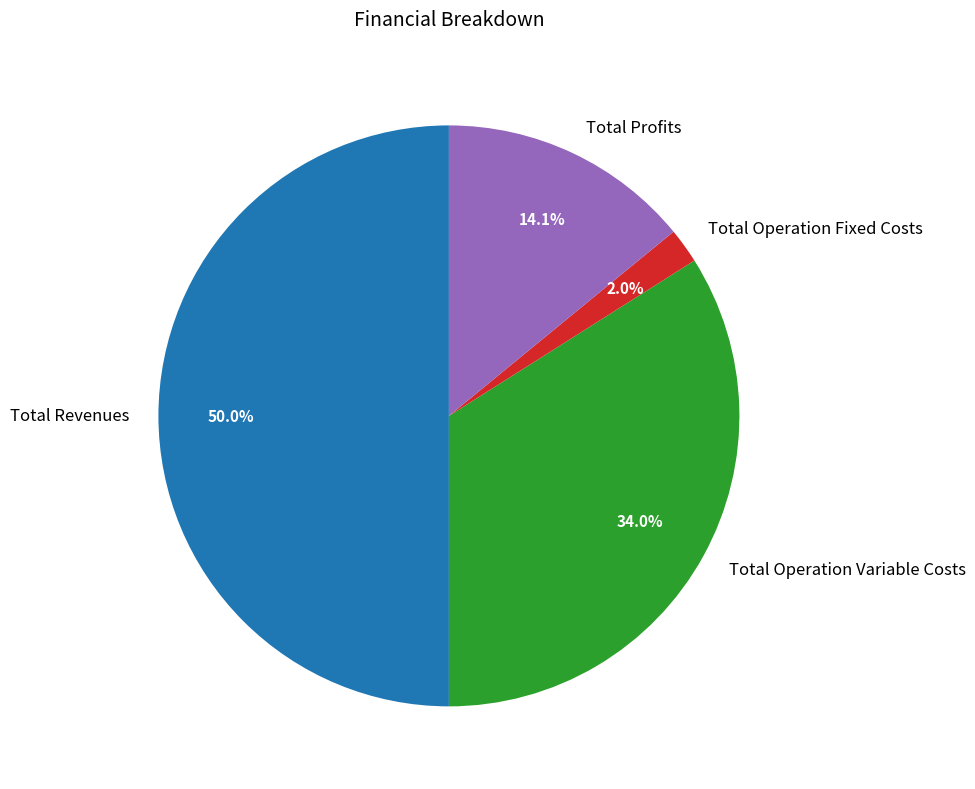

Count the number of slices in the pie.

4